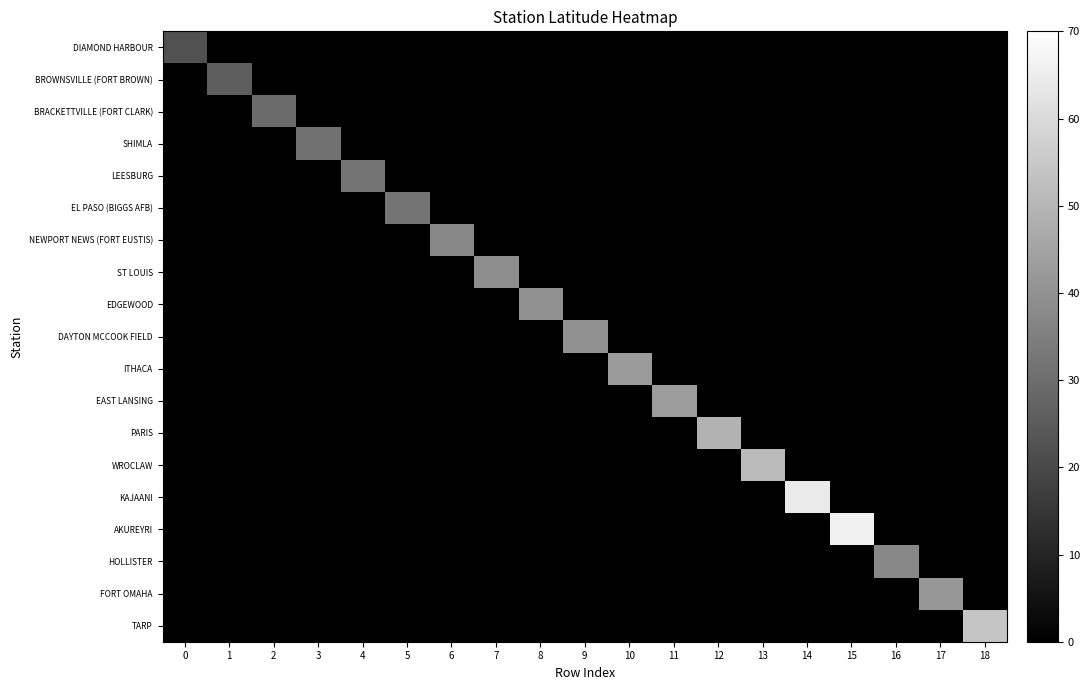

Reading left to right, list all the values displayed in this chart.

DIAMOND HARBOUR: 0=22.2	1=0.0	2=0.0	3=0.0	4=0.0	5=0.0	6=0.0	7=0.0	8=0.0	9=0.0	10=0.0	11=0.0	12=0.0	13=0.0	14=0.0	15=0.0	16=0.0	17=0.0	18=0.0
BROWNSVILLE (FORT BROWN): 0=0.0	1=25.9	2=0.0	3=0.0	4=0.0	5=0.0	6=0.0	7=0.0	8=0.0	9=0.0	10=0.0	11=0.0	12=0.0	13=0.0	14=0.0	15=0.0	16=0.0	17=0.0	18=0.0
BRACKETTVILLE (FORT CLARK): 0=0.0	1=0.0	2=29.3	3=0.0	4=0.0	5=0.0	6=0.0	7=0.0	8=0.0	9=0.0	10=0.0	11=0.0	12=0.0	13=0.0	14=0.0	15=0.0	16=0.0	17=0.0	18=0.0
SHIMLA: 0=0.0	1=0.0	2=0.0	3=31.1	4=0.0	5=0.0	6=0.0	7=0.0	8=0.0	9=0.0	10=0.0	11=0.0	12=0.0	13=0.0	14=0.0	15=0.0	16=0.0	17=0.0	18=0.0
LEESBURG: 0=0.0	1=0.0	2=0.0	3=0.0	4=31.8	5=0.0	6=0.0	7=0.0	8=0.0	9=0.0	10=0.0	11=0.0	12=0.0	13=0.0	14=0.0	15=0.0	16=0.0	17=0.0	18=0.0
EL PASO (BIGGS AFB): 0=0.0	1=0.0	2=0.0	3=0.0	4=0.0	5=31.8	6=0.0	7=0.0	8=0.0	9=0.0	10=0.0	11=0.0	12=0.0	13=0.0	14=0.0	15=0.0	16=0.0	17=0.0	18=0.0
NEWPORT NEWS (FORT EUSTIS): 0=0.0	1=0.0	2=0.0	3=0.0	4=0.0	5=0.0	6=37.1	7=0.0	8=0.0	9=0.0	10=0.0	11=0.0	12=0.0	13=0.0	14=0.0	15=0.0	16=0.0	17=0.0	18=0.0
ST LOUIS: 0=0.0	1=0.0	2=0.0	3=0.0	4=0.0	5=0.0	6=0.0	7=38.6	8=0.0	9=0.0	10=0.0	11=0.0	12=0.0	13=0.0	14=0.0	15=0.0	16=0.0	17=0.0	18=0.0
EDGEWOOD: 0=0.0	1=0.0	2=0.0	3=0.0	4=0.0	5=0.0	6=0.0	7=0.0	8=39.4	9=0.0	10=0.0	11=0.0	12=0.0	13=0.0	14=0.0	15=0.0	16=0.0	17=0.0	18=0.0
DAYTON MCCOOK FIELD: 0=0.0	1=0.0	2=0.0	3=0.0	4=0.0	5=0.0	6=0.0	7=0.0	8=0.0	9=39.9	10=0.0	11=0.0	12=0.0	13=0.0	14=0.0	15=0.0	16=0.0	17=0.0	18=0.0
ITHACA: 0=0.0	1=0.0	2=0.0	3=0.0	4=0.0	5=0.0	6=0.0	7=0.0	8=0.0	9=0.0	10=42.5	11=0.0	12=0.0	13=0.0	14=0.0	15=0.0	16=0.0	17=0.0	18=0.0
EAST LANSING: 0=0.0	1=0.0	2=0.0	3=0.0	4=0.0	5=0.0	6=0.0	7=0.0	8=0.0	9=0.0	10=0.0	11=42.7	12=0.0	13=0.0	14=0.0	15=0.0	16=0.0	17=0.0	18=0.0
PARIS: 0=0.0	1=0.0	2=0.0	3=0.0	4=0.0	5=0.0	6=0.0	7=0.0	8=0.0	9=0.0	10=0.0	11=0.0	12=48.9	13=0.0	14=0.0	15=0.0	16=0.0	17=0.0	18=0.0
WROCLAW: 0=0.0	1=0.0	2=0.0	3=0.0	4=0.0	5=0.0	6=0.0	7=0.0	8=0.0	9=0.0	10=0.0	11=0.0	12=0.0	13=51.1	14=0.0	15=0.0	16=0.0	17=0.0	18=0.0
KAJAANI: 0=0.0	1=0.0	2=0.0	3=0.0	4=0.0	5=0.0	6=0.0	7=0.0	8=0.0	9=0.0	10=0.0	11=0.0	12=0.0	13=0.0	14=64.2	15=0.0	16=0.0	17=0.0	18=0.0
AKUREYRI: 0=0.0	1=0.0	2=0.0	3=0.0	4=0.0	5=0.0	6=0.0	7=0.0	8=0.0	9=0.0	10=0.0	11=0.0	12=0.0	13=0.0	14=0.0	15=65.7	16=0.0	17=0.0	18=0.0
HOLLISTER: 0=0.0	1=0.0	2=0.0	3=0.0	4=0.0	5=0.0	6=0.0	7=0.0	8=0.0	9=0.0	10=0.0	11=0.0	12=0.0	13=0.0	14=0.0	15=0.0	16=37.3	17=0.0	18=0.0
FORT OMAHA: 0=0.0	1=0.0	2=0.0	3=0.0	4=0.0	5=0.0	6=0.0	7=0.0	8=0.0	9=0.0	10=0.0	11=0.0	12=0.0	13=0.0	14=0.0	15=0.0	16=0.0	17=41.3	18=0.0
TARP: 0=0.0	1=0.0	2=0.0	3=0.0	4=0.0	5=0.0	6=0.0	7=0.0	8=0.0	9=0.0	10=0.0	11=0.0	12=0.0	13=0.0	14=0.0	15=0.0	16=0.0	17=0.0	18=54.1